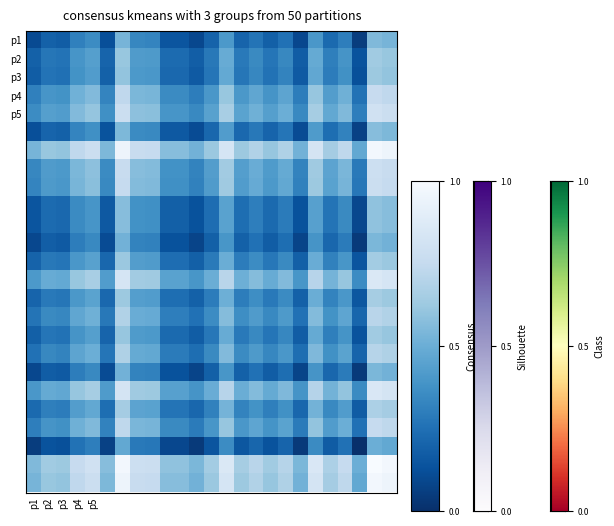

Which series has the largest range (max minus min)?

p3